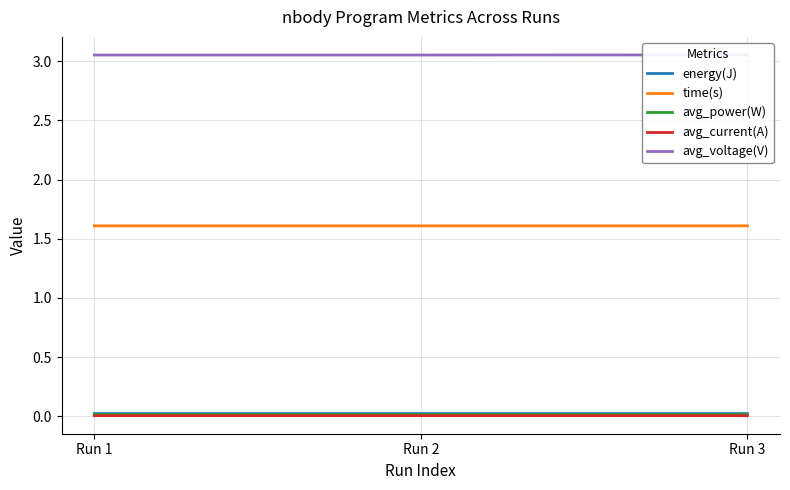

Reading left to right, transcribe all the data shown in this chart.

energy(J): 0.0	0.0	0.0
time(s): 1.6	1.6	1.6
avg_power(W): 0.0	0.0	0.0
avg_current(A): 0.0	0.0	0.0
avg_voltage(V): 3.1	3.1	3.1